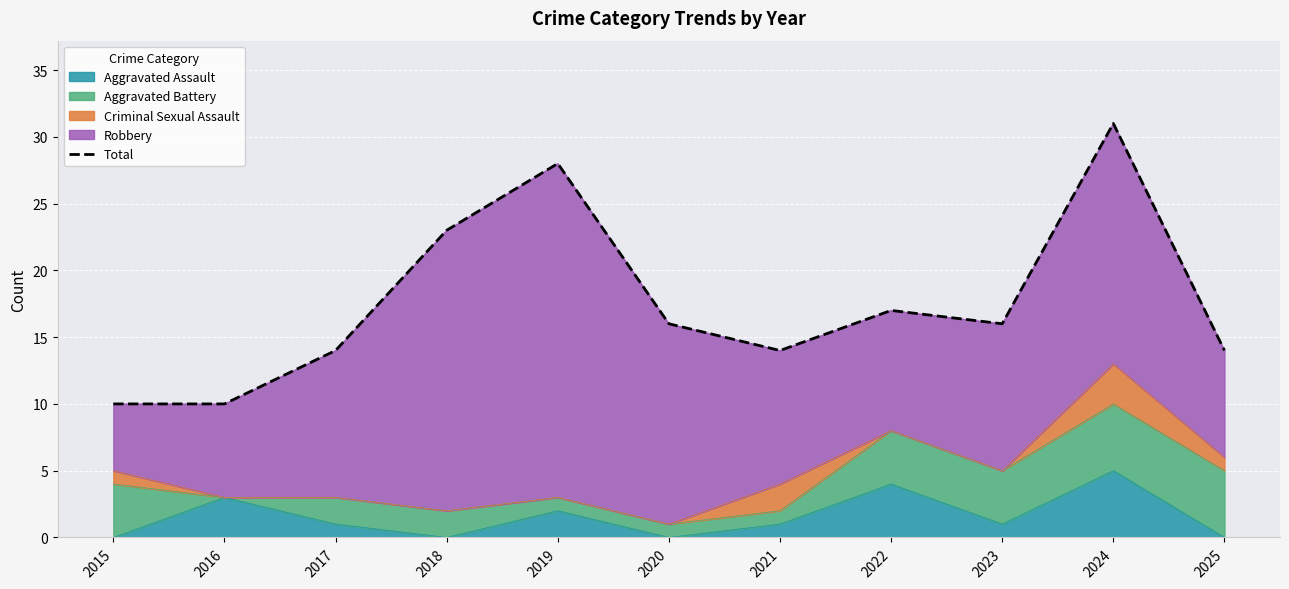

Approximately how many times larger is the value at 2017 compared to 2022?

0.8